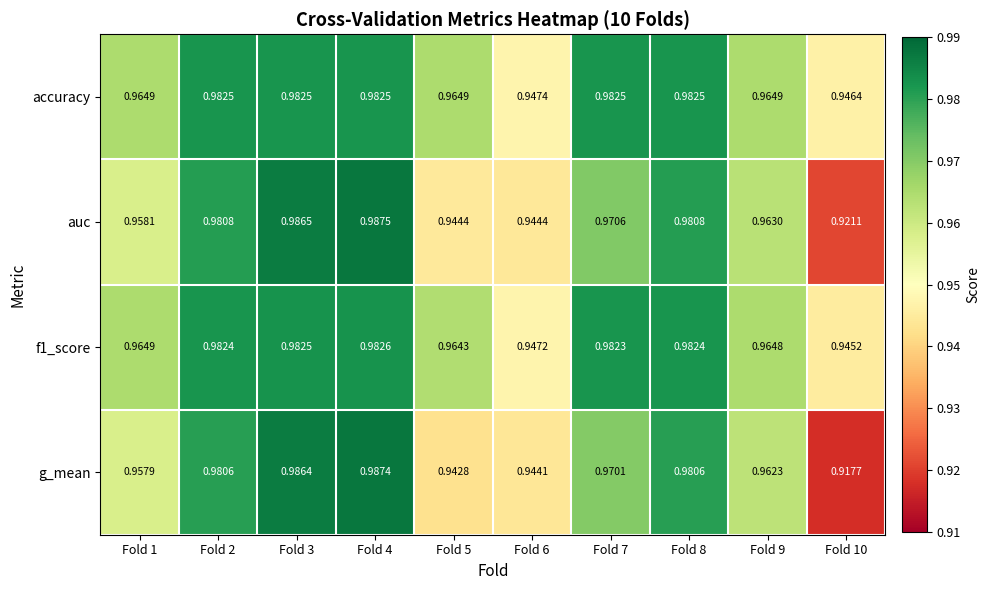

Between Fold 1 and Fold 10, which series saw the biggest shift?

g_mean